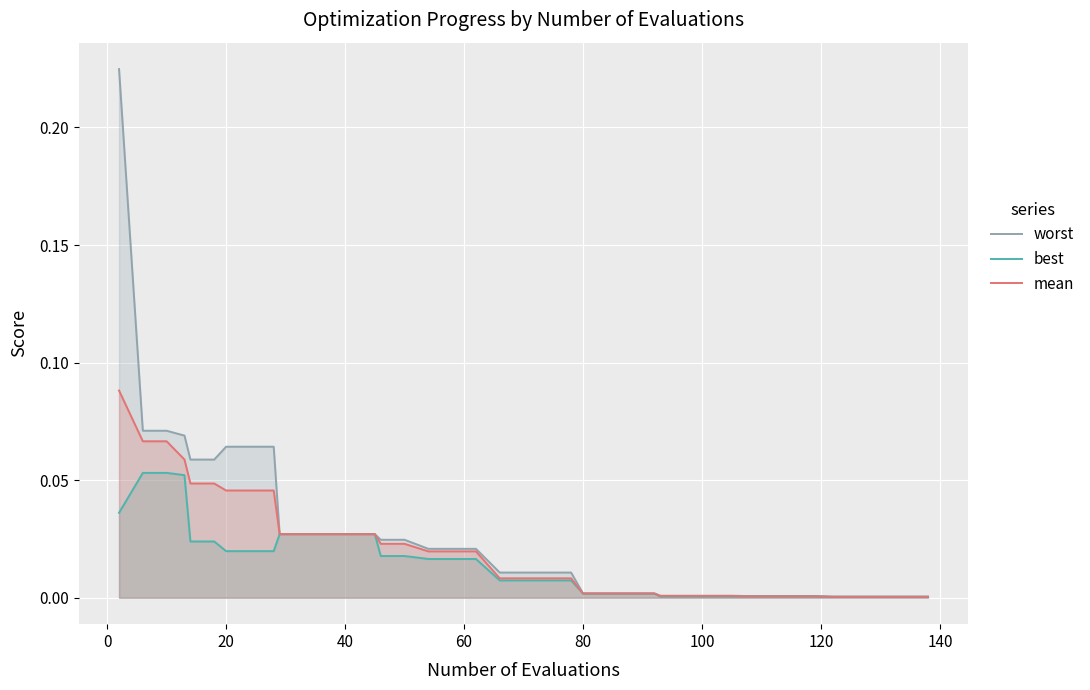

Which series has the widest spread of values?

worst